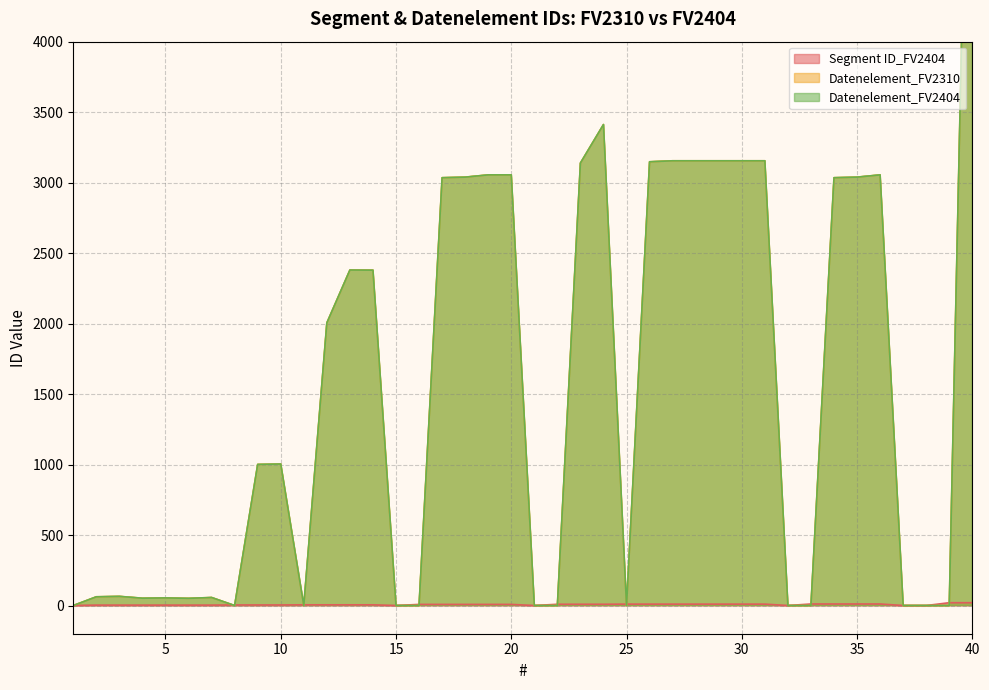

True or false: Datenelement_FV2404 has a value of 4634 at 38.

False